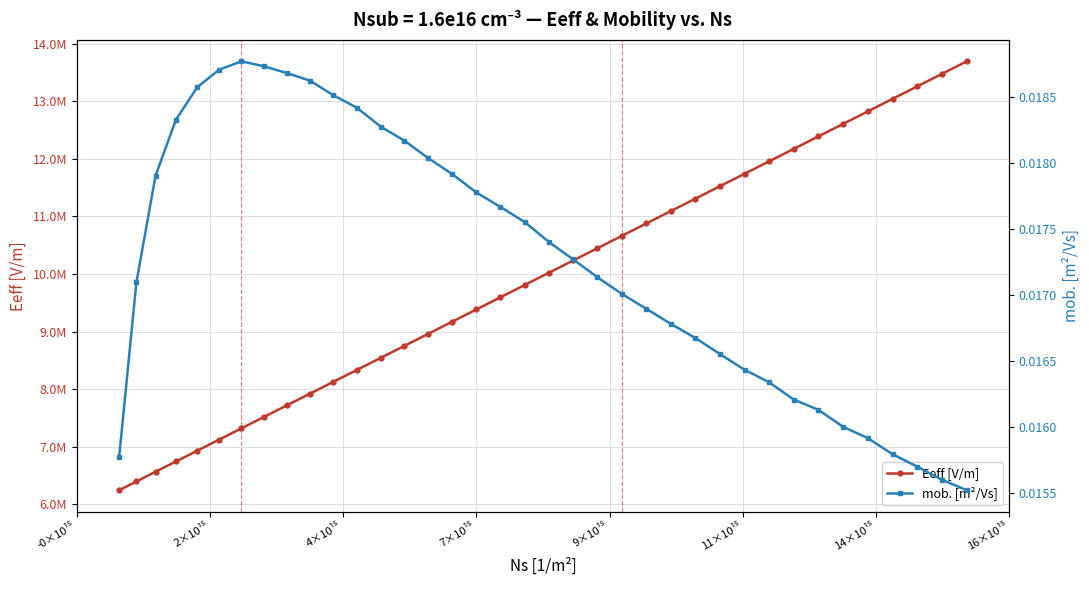

In mob. [m²/Vs], how many points are higher than both neighbors (excluding endpoints)?

1